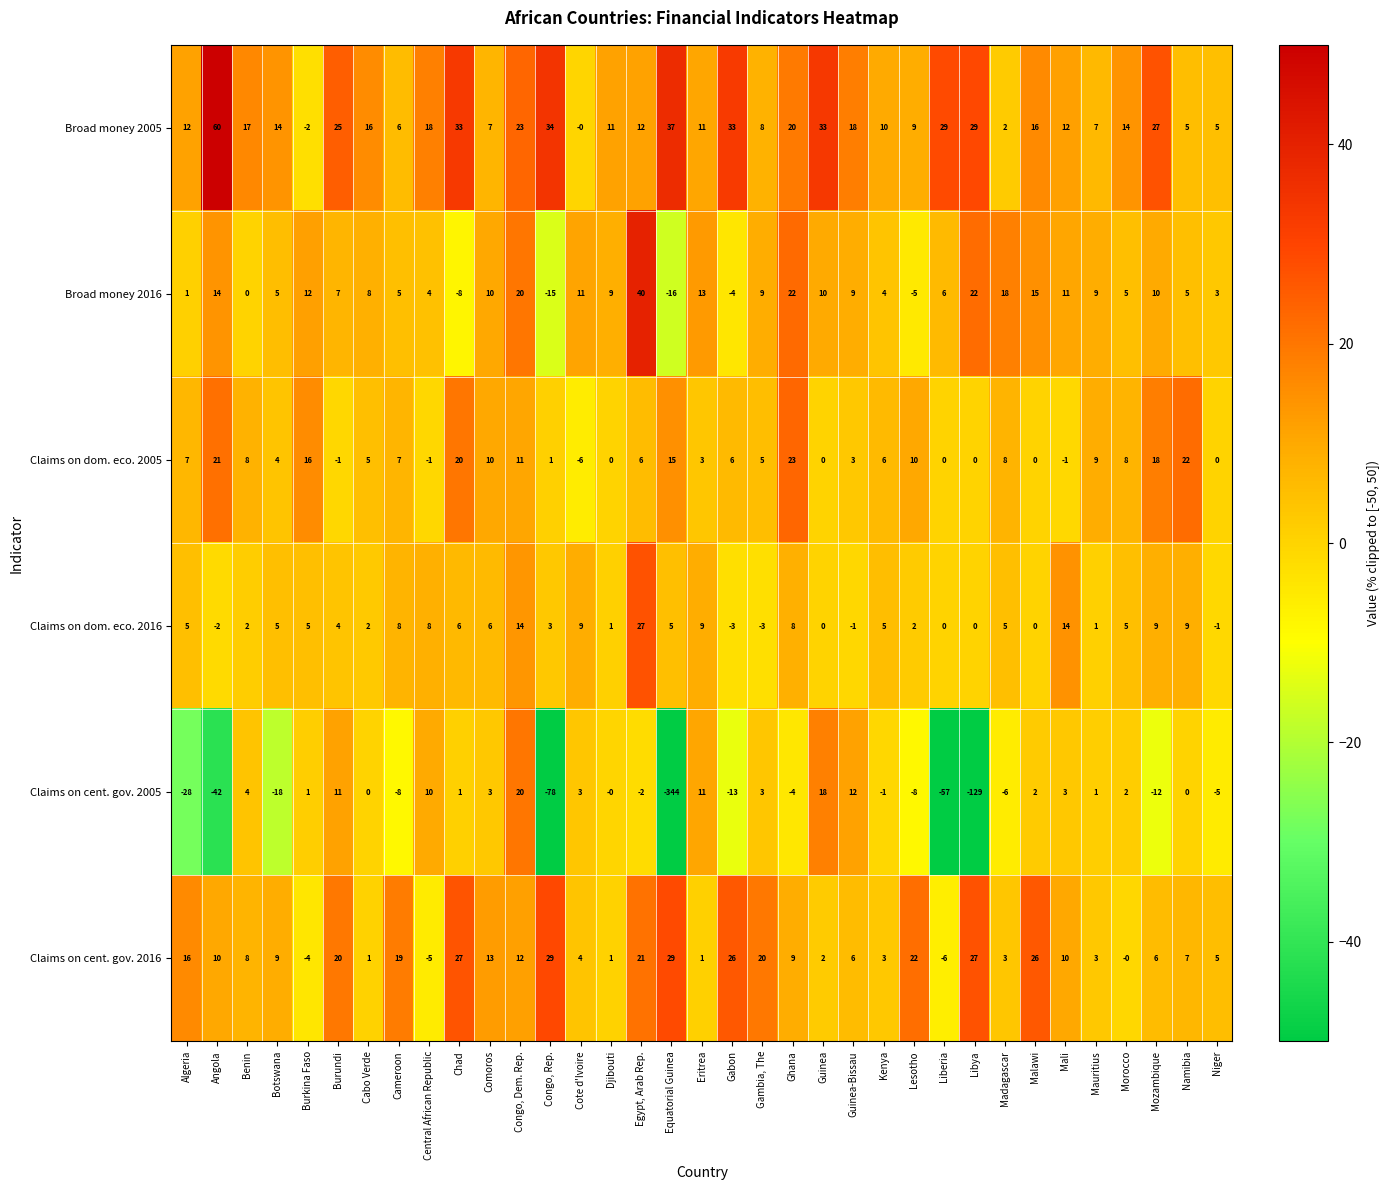

What is the spread (max minus min) of values at Kenya?

11